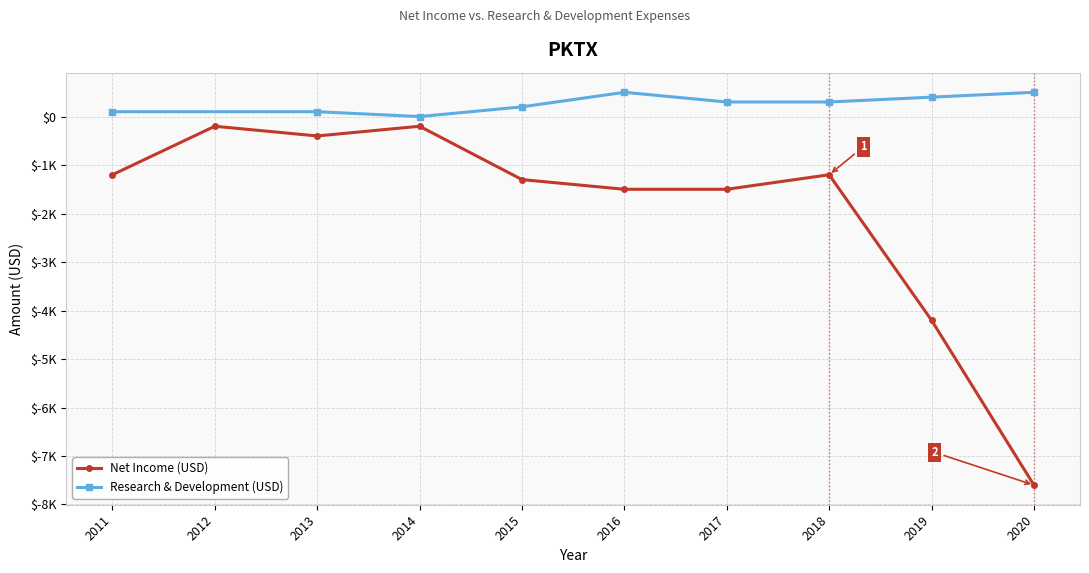

What is the maximum value shown in the chart?

-200